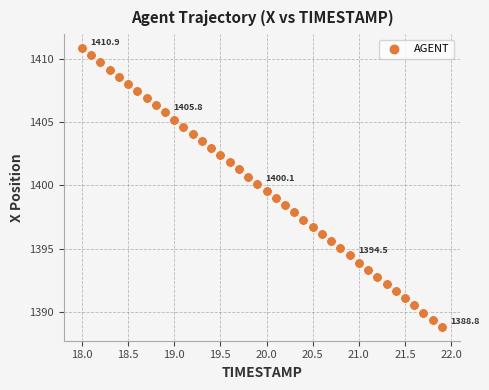

What is the range of X values (max minus min)?

3.9